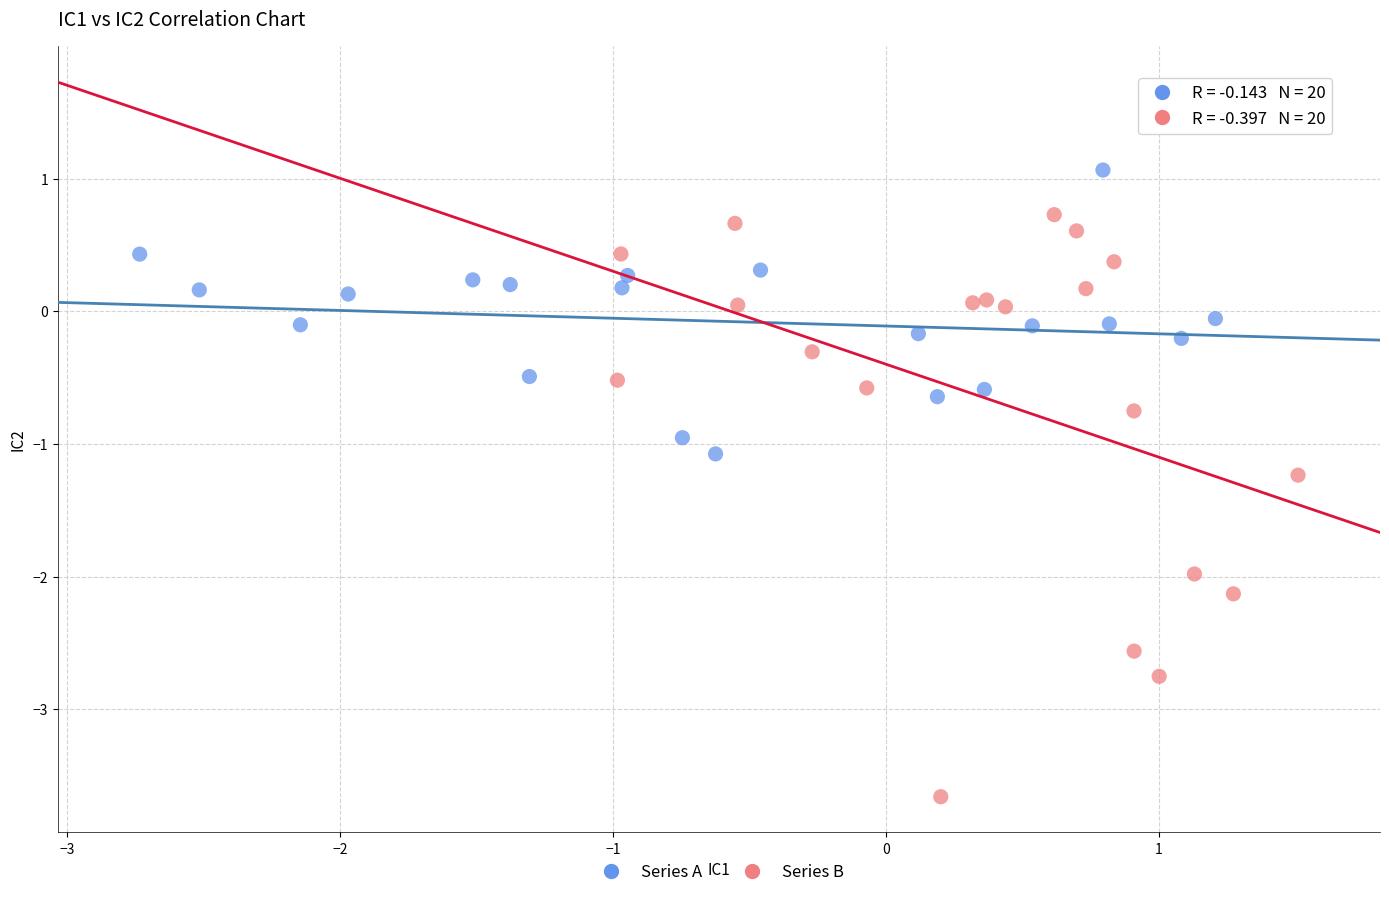

Which series reaches the maximum Y coordinate?

Series A